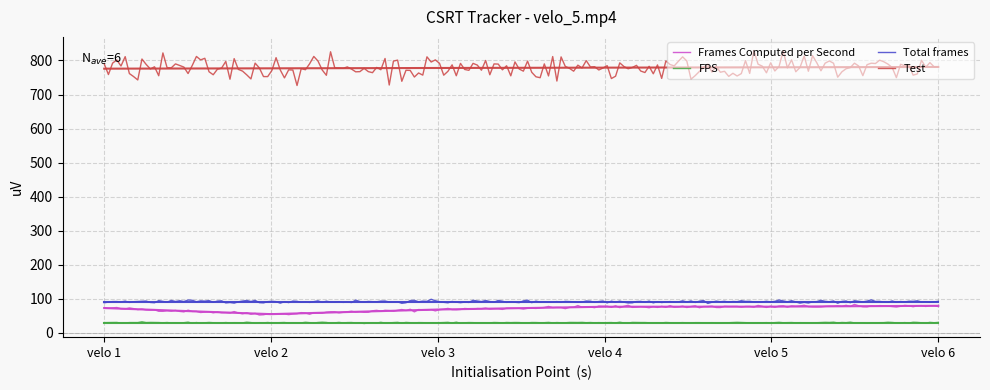

What is the value of the Test point at the 3rd from the left?

778.0